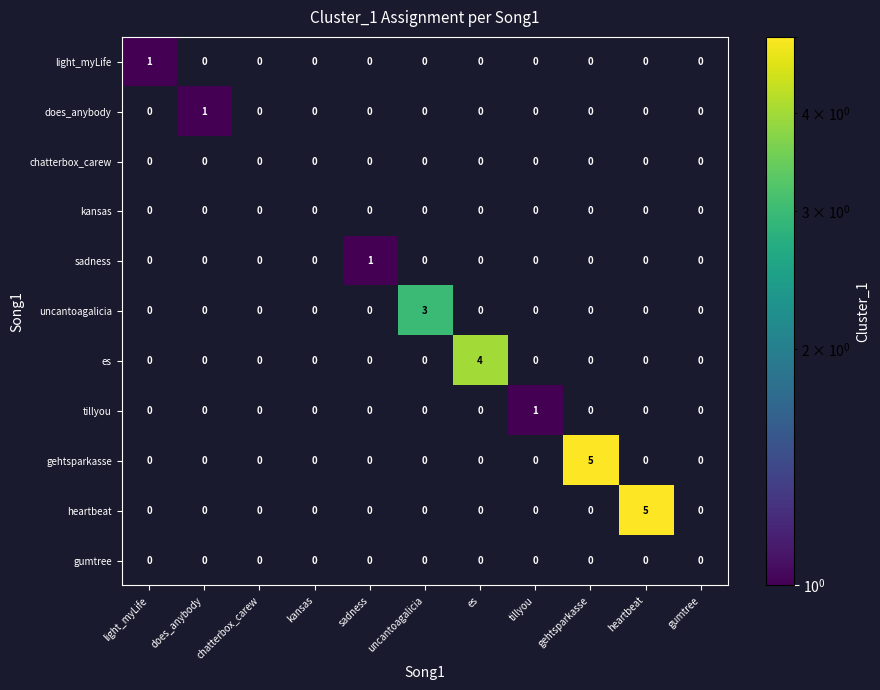

Which series changed the most between light_myLife and es?

es